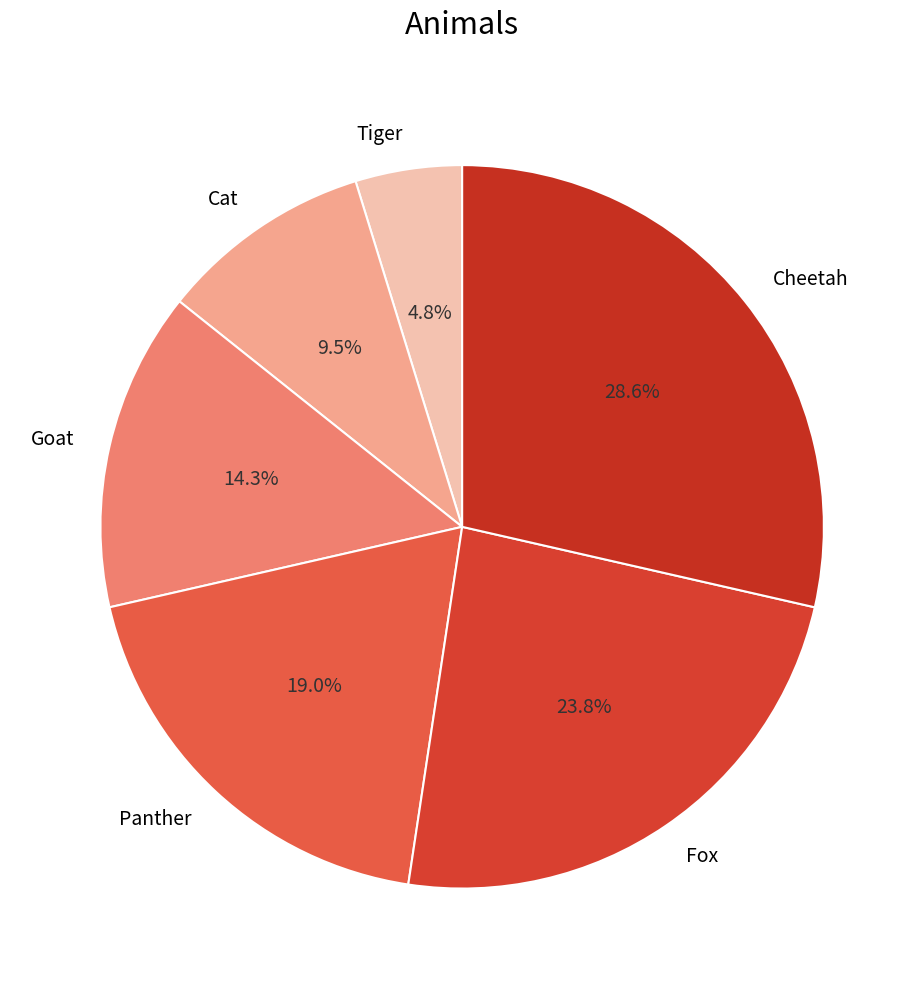

To the nearest percent, what is the average slice percentage?

17%